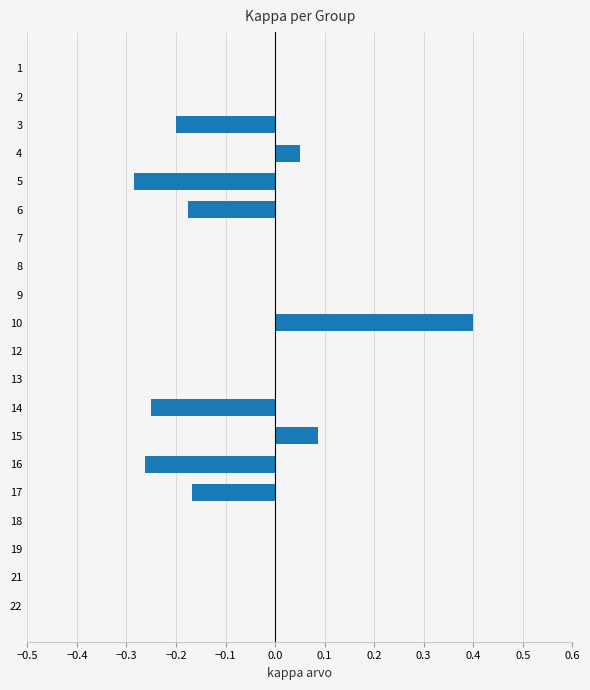

What is the sum of all values?

-0.8